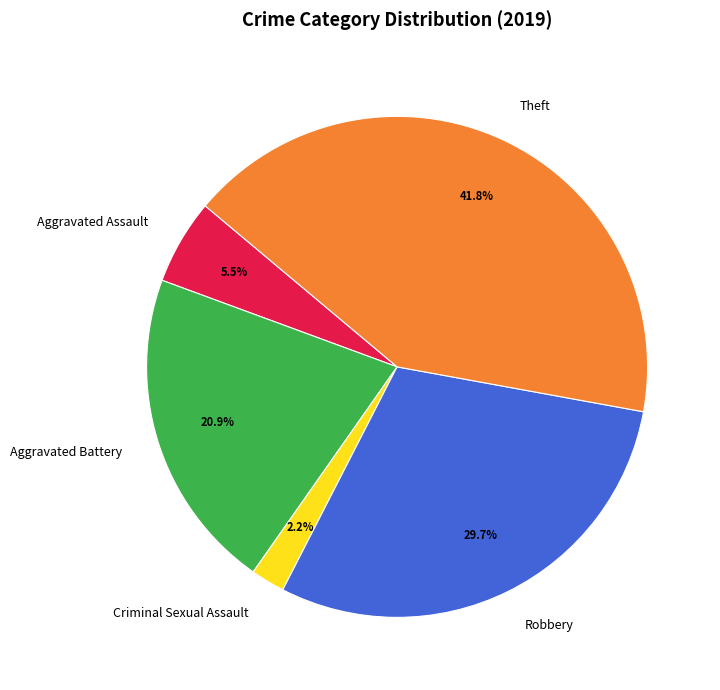

Count the number of slices in the pie.

5